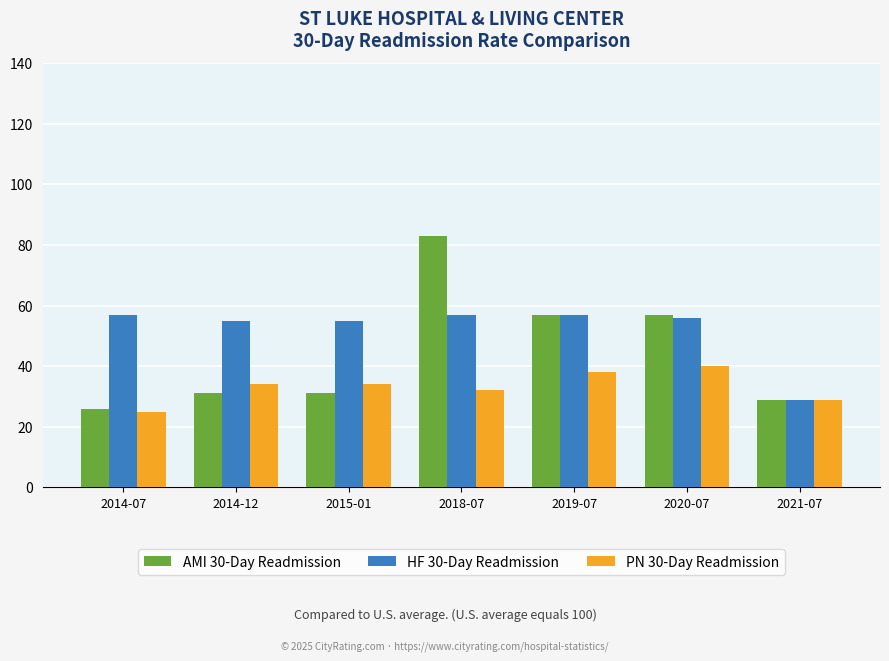

List the series in order of their overall mean, lowest first.

PN 30-Day Readmission, AMI 30-Day Readmission, HF 30-Day Readmission